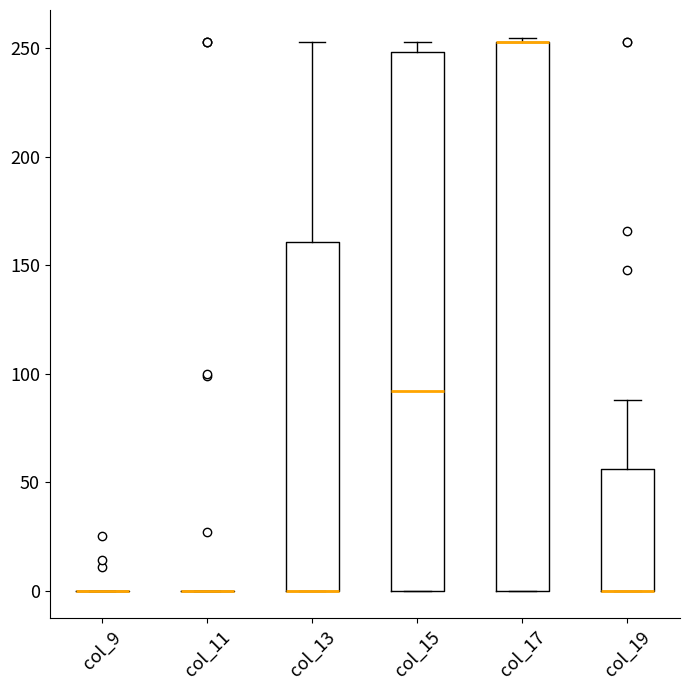

Where is the upper edge of the box for col_17 on the y-axis? The values are not printed on the chart, so give them approximately, as read against the axis.

255